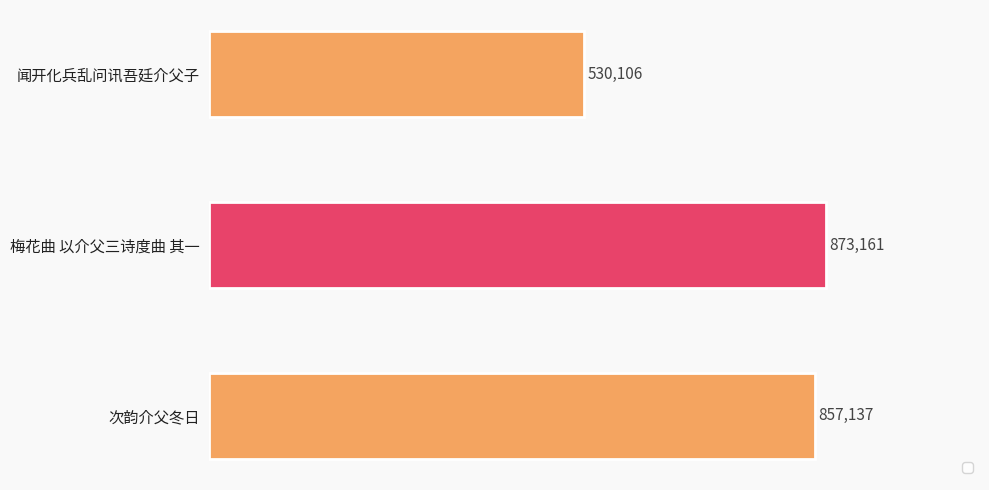

Where is the data nearest to the value 701633?

次韵介父冬日